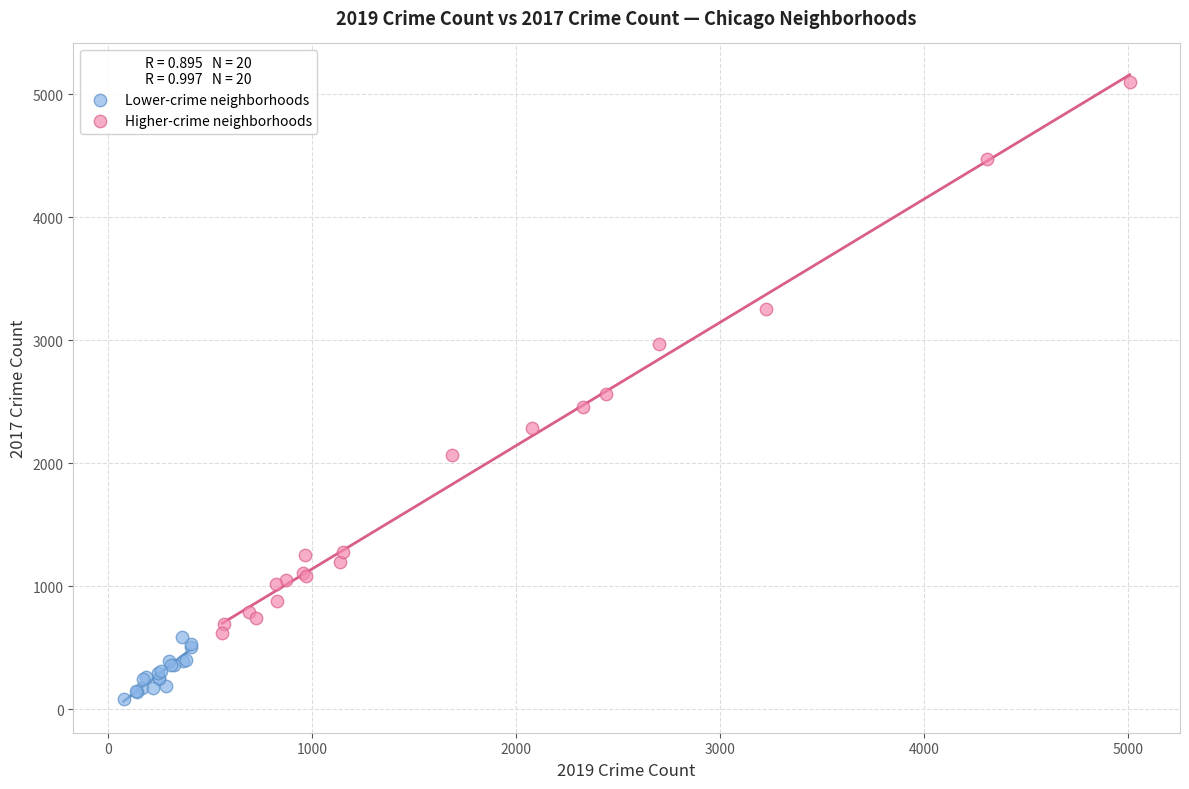

Which series has the largest Y range (max minus min)?

Higher-crime neighborhoods